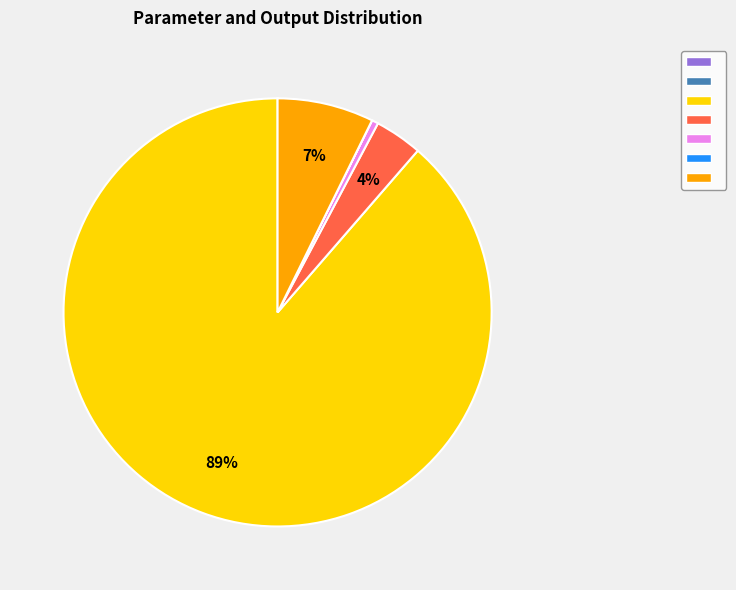

To the nearest percent, what is the average slice percentage?

14%